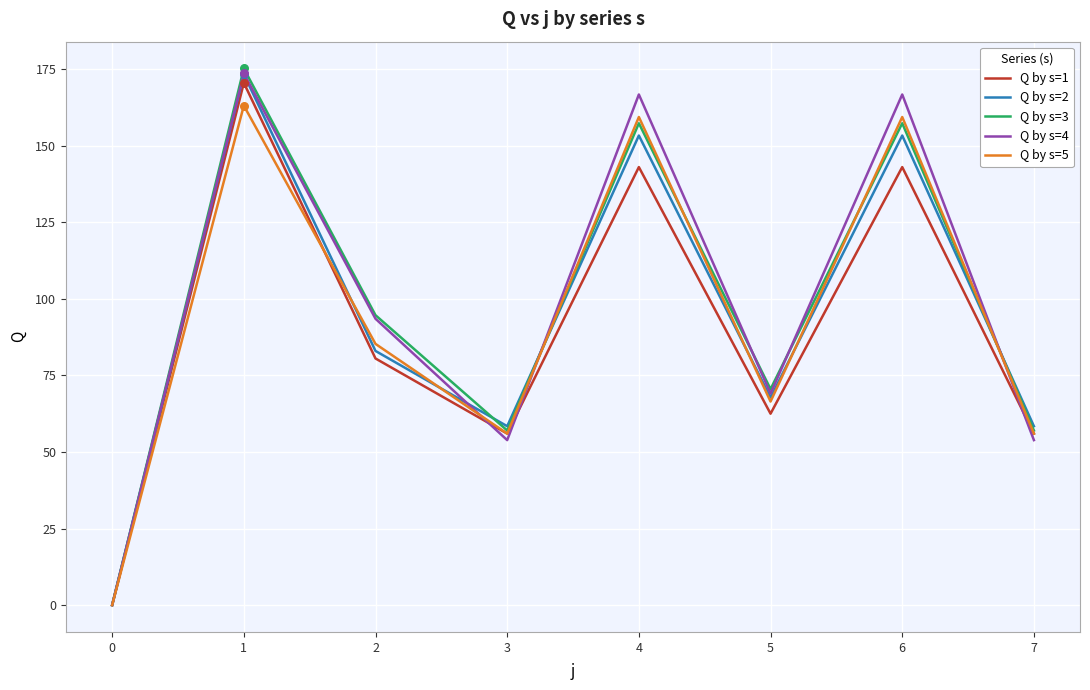

What are all the series names shown in the legend?

Q by s=1, Q by s=2, Q by s=3, Q by s=4, Q by s=5